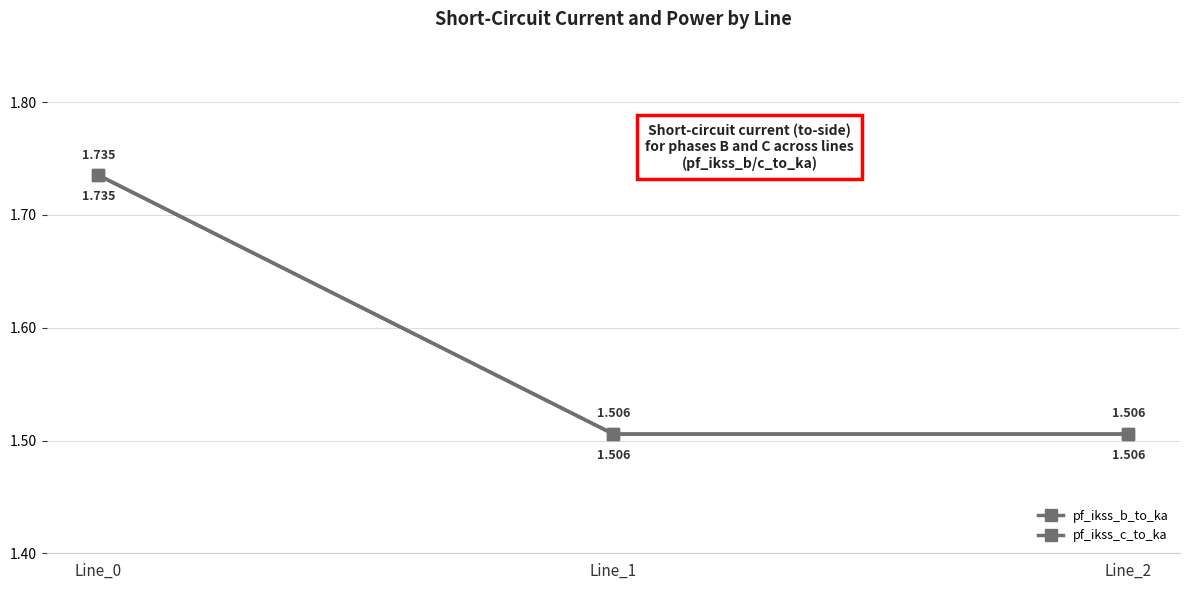

List the series in order of their overall mean, lowest first.

pf_ikss_c_to_ka, pf_ikss_b_to_ka